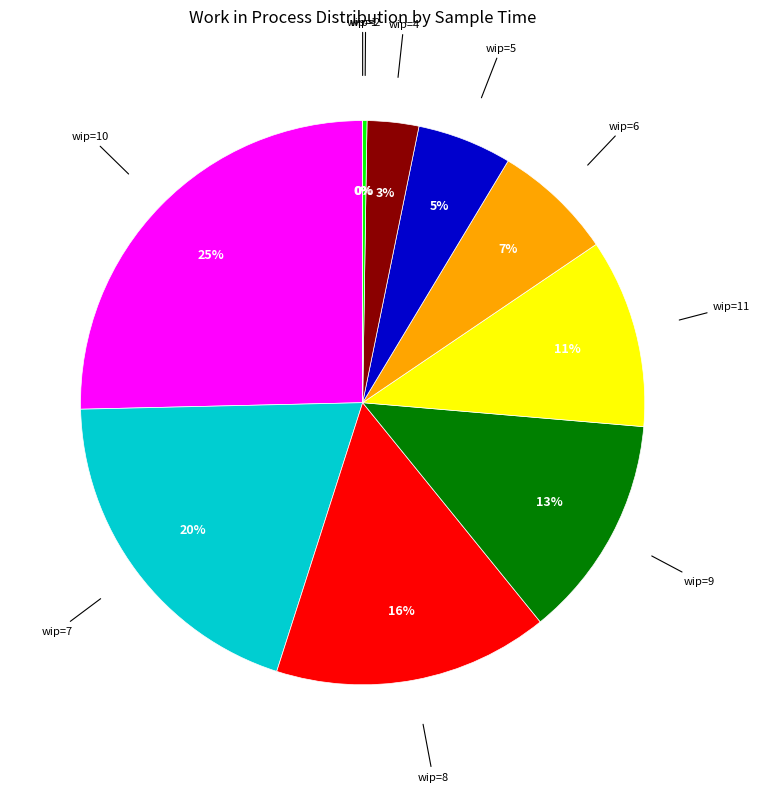

Is there any slice that represents more than half of the pie?

No